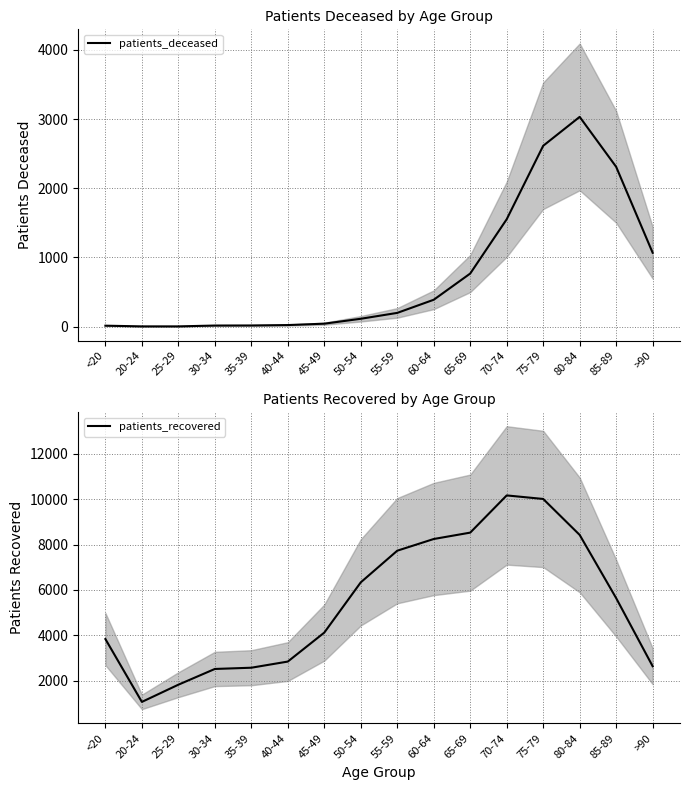

List the series in order of their peak value, highest first.

patients_recovered, patients_deceased